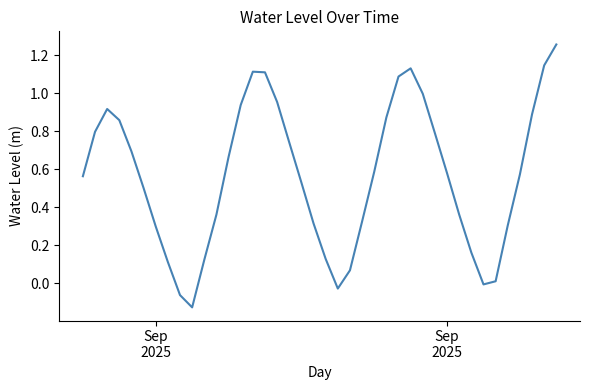

What is the difference between the maximum and minimum values?

1.4